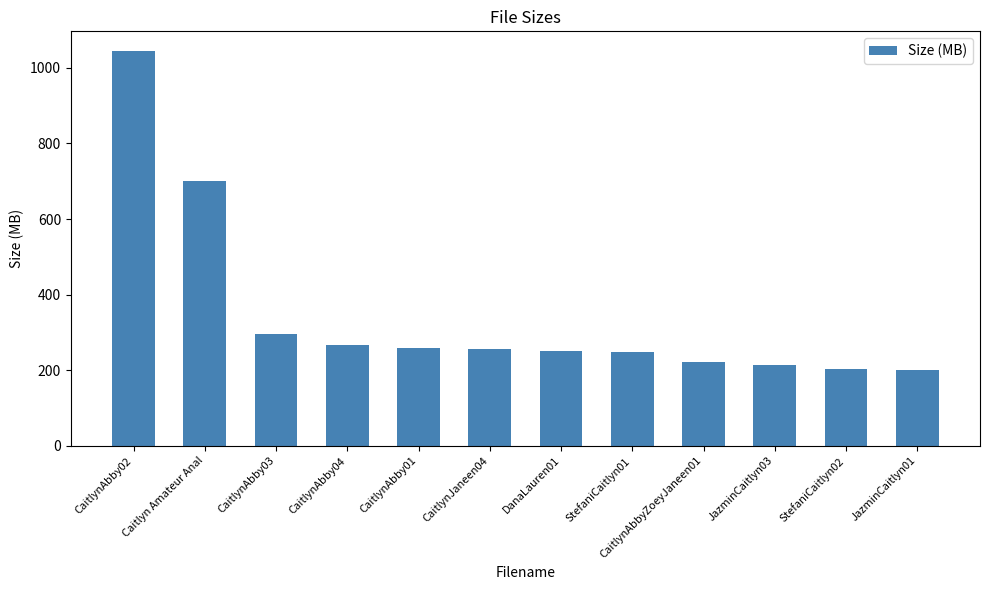

What is the ratio of the value at Caitlyn Amateur Anal to the value at CaitlynAbby01?

2.7